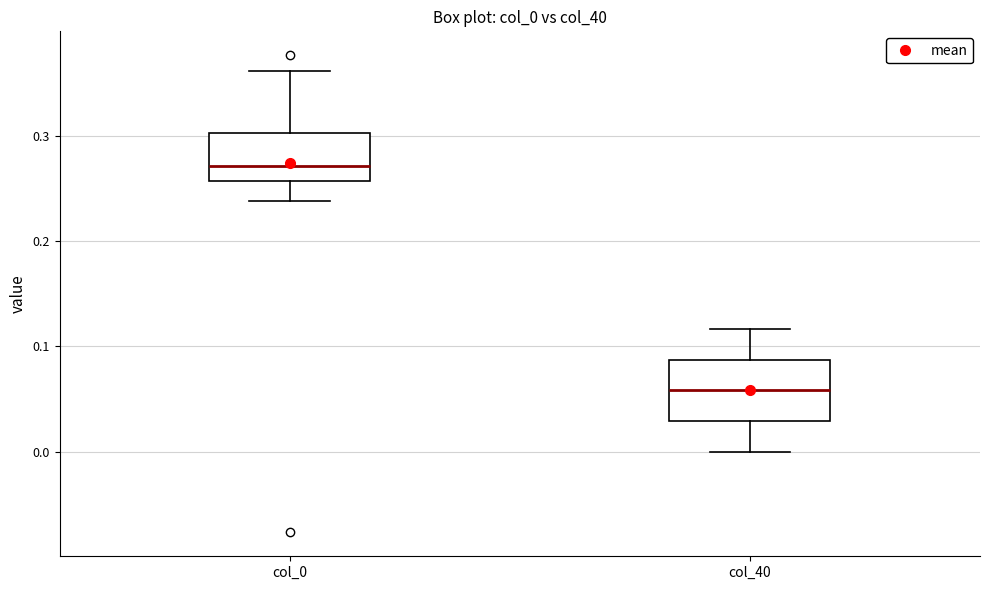

Comparing the boxes themselves (not the whiskers), which one is the tallest?

col_40